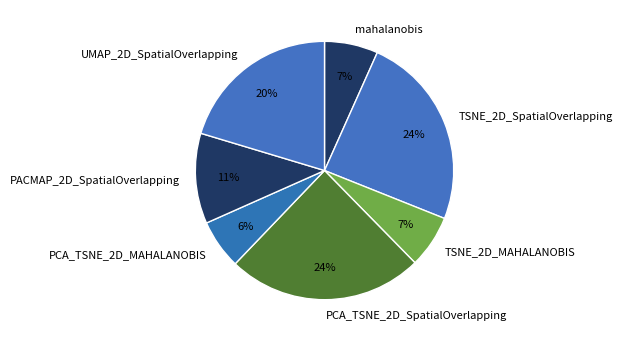

Which has a higher value, PCA_TSNE_2D_SpatialOverlapping or UMAP_2D_SpatialOverlapping?

PCA_TSNE_2D_SpatialOverlapping